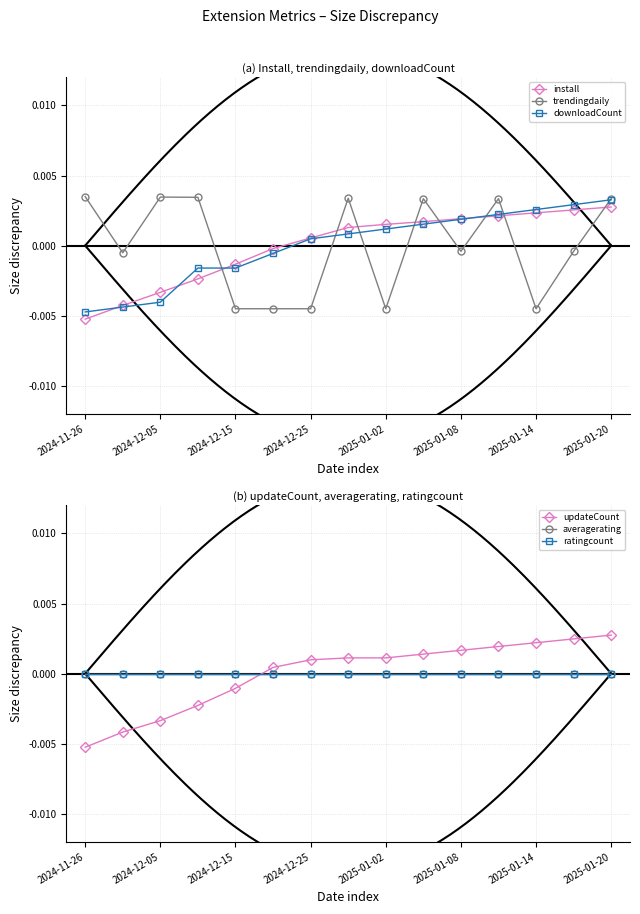

What are all the series names shown in the legend?

install, trendingdaily, downloadCount, updateCount, averagerating, ratingcount